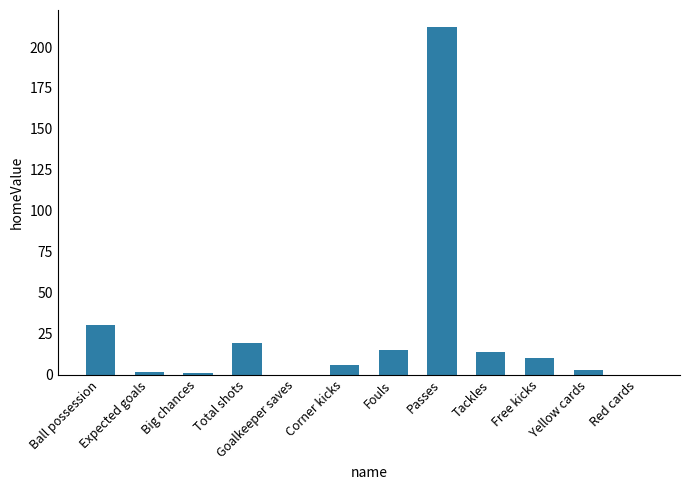

What is the sum of all values?

311.4